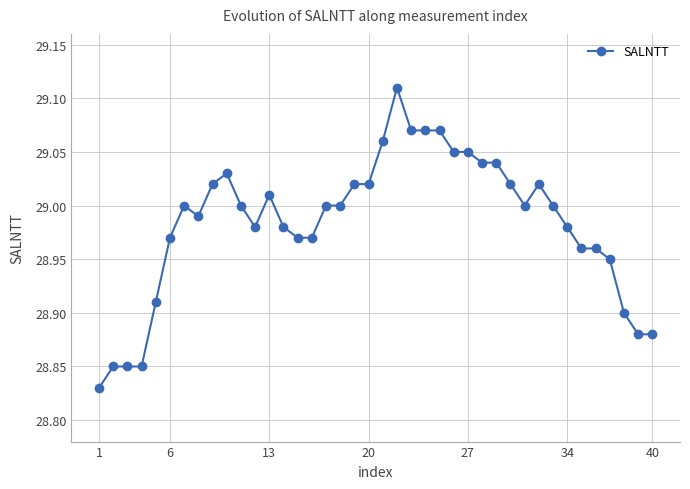

True or false: there are more than 2 points higher than both neighbors.

True